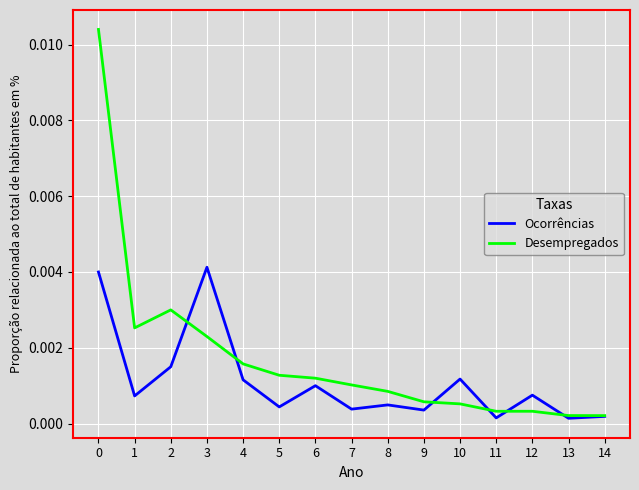

How many lines are shown in the chart?

2